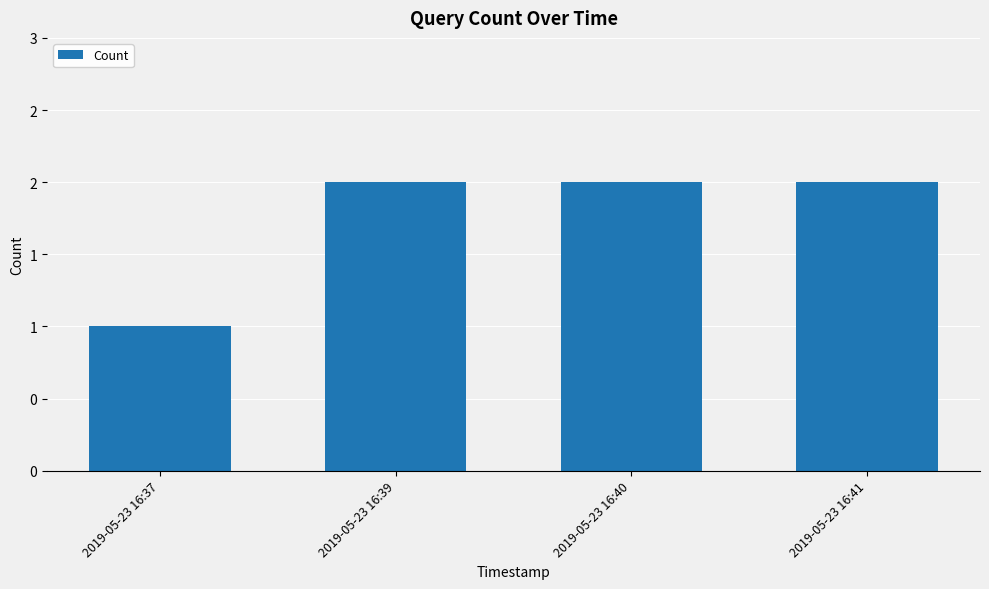

Does the chart contain any negative values?

No